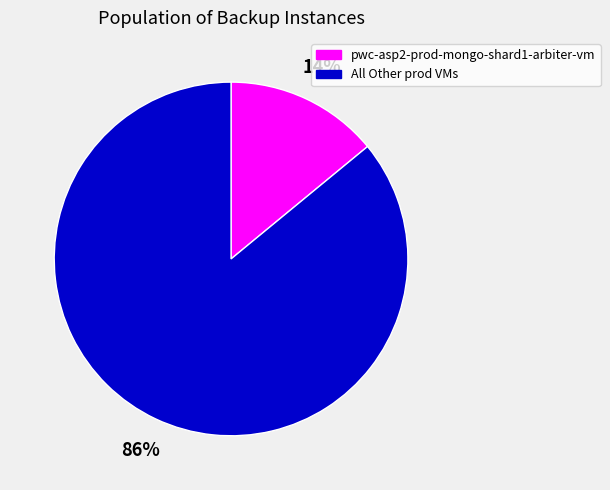

How many segments does this pie chart have?

2